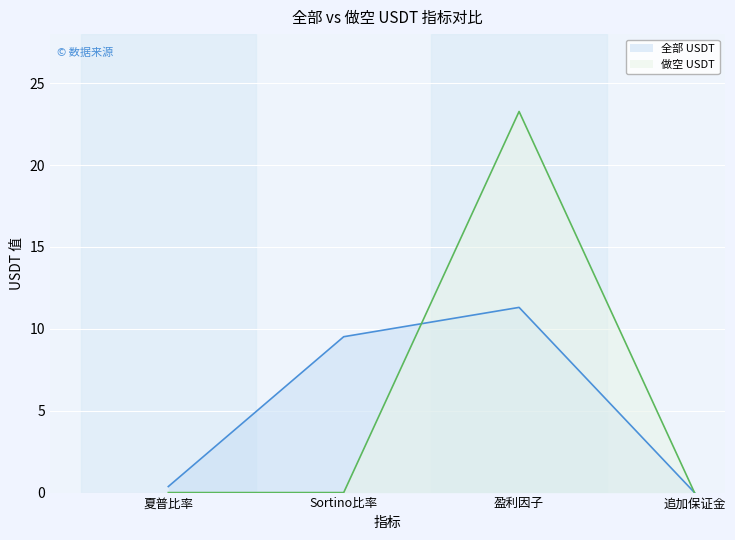

List the series in order of their overall mean, lowest first.

全部 USDT, 做空 USDT